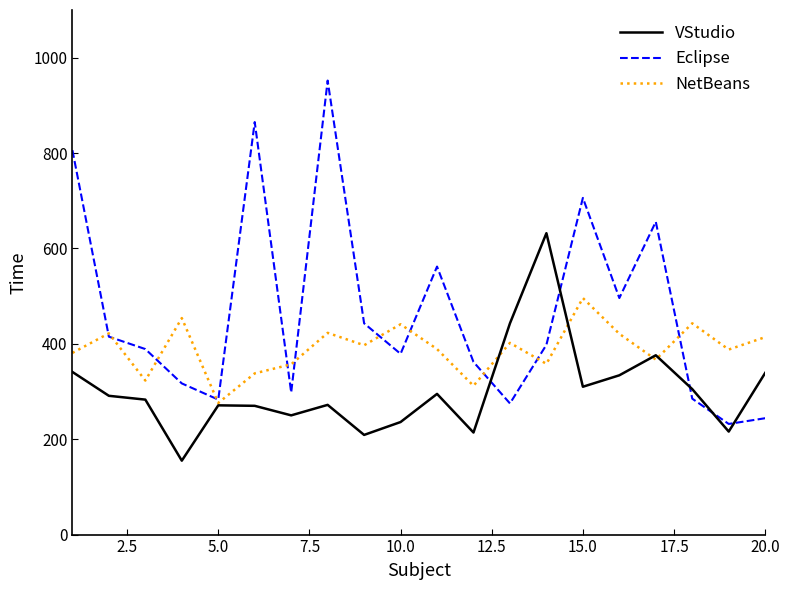

Which series has the largest range (max minus min)?

Eclipse